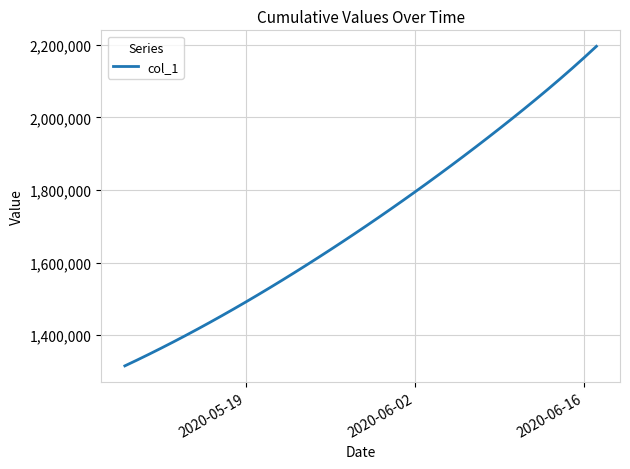

What is the greatest value displayed?

2196178.2